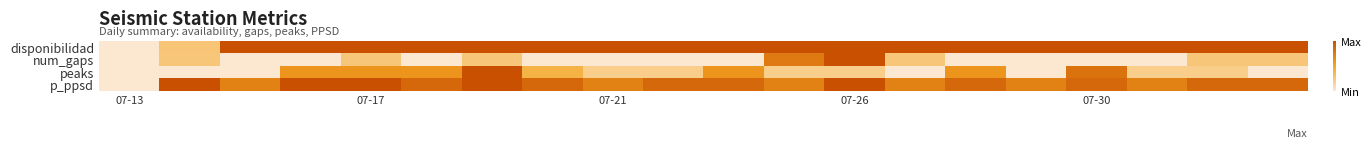

At which category does the chart reach its minimum across all series?

07-13